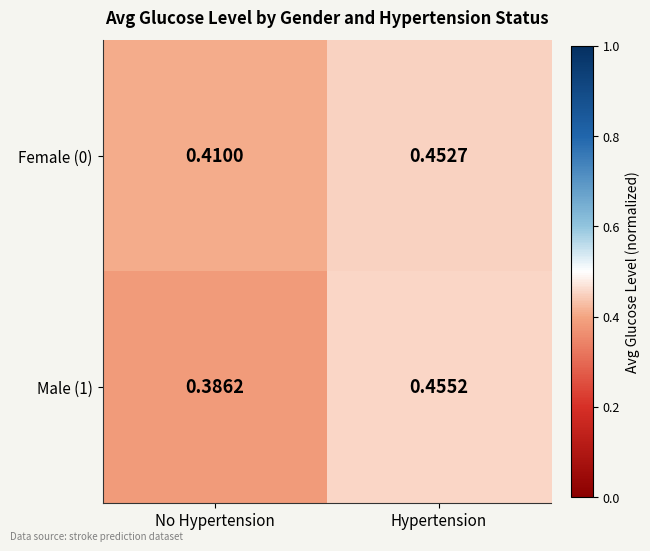

At which label is Male (1) closest to 0?

No Hypertension